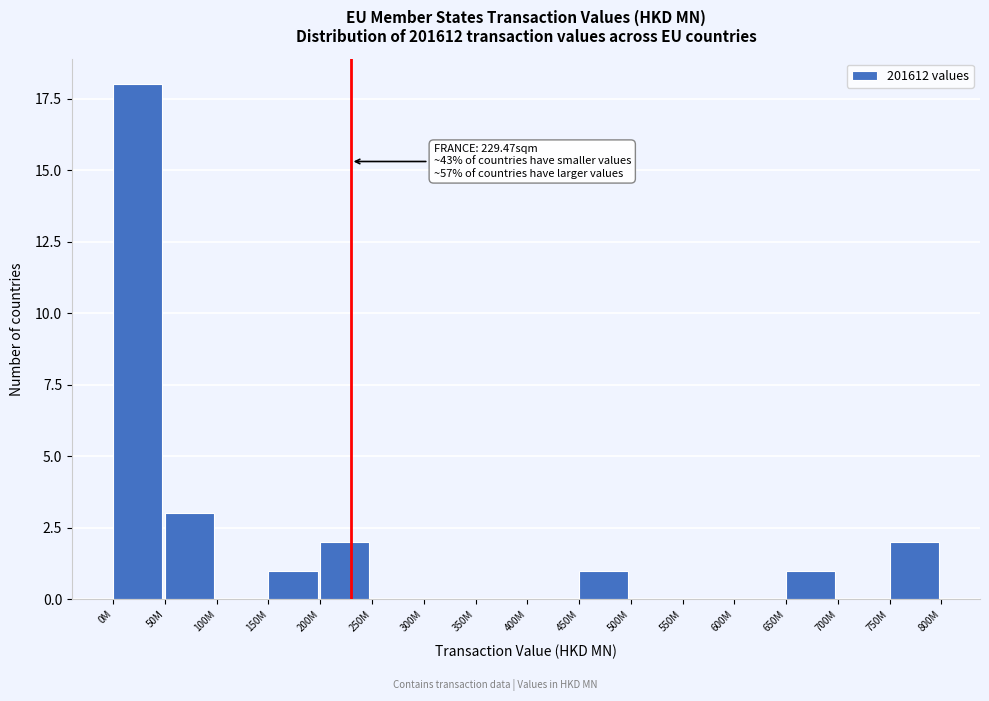

Reading left to right, transcribe all the data shown in this chart.

0M=18	50M=3	100M=0	150M=1	200M=2	250M=0	300M=0	350M=0	400M=0	450M=1	500M=0	550M=0	600M=0	650M=1	700M=0	750M=2